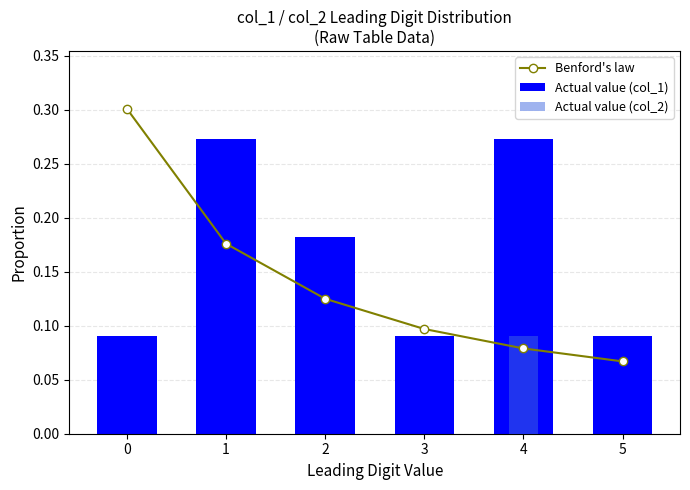

What are all the series names shown in the legend?

Benford's law, Actual value (col_1), Actual value (col_2)